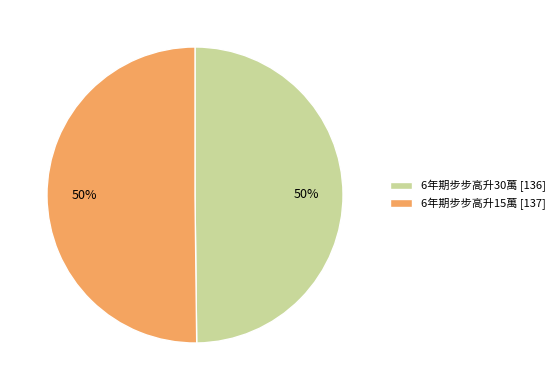

Count the number of slices in the pie.

2